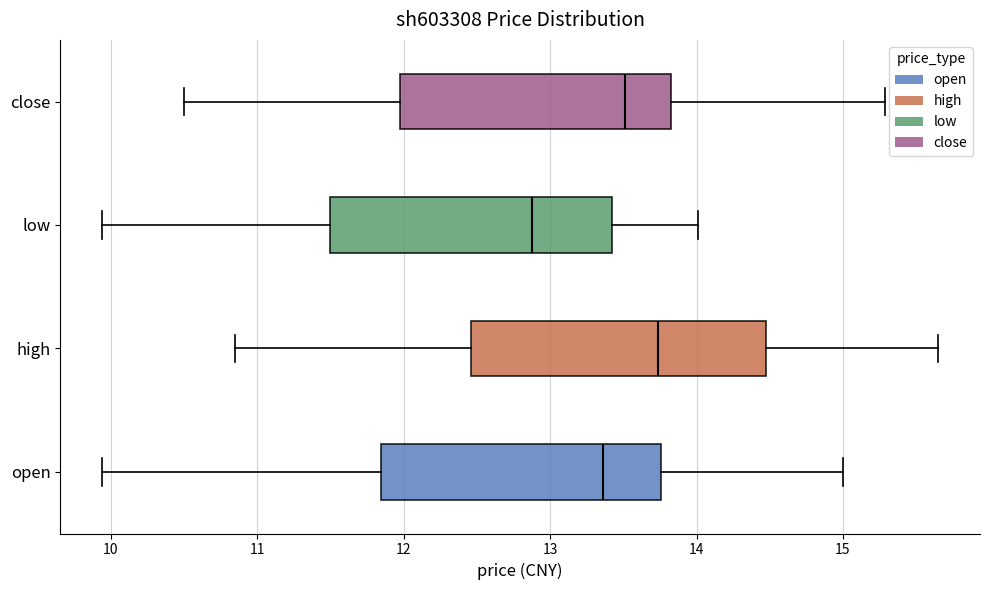

Which box's median line is the furthest to the right?

high